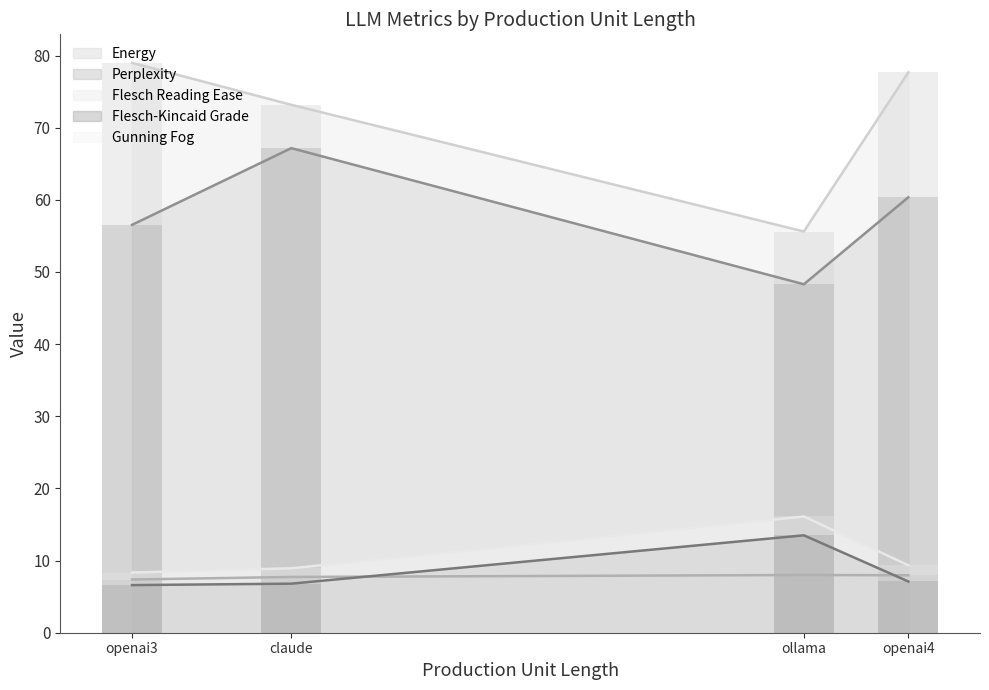

What is the highest value of the Flesch-Kincaid Grade series?

13.5